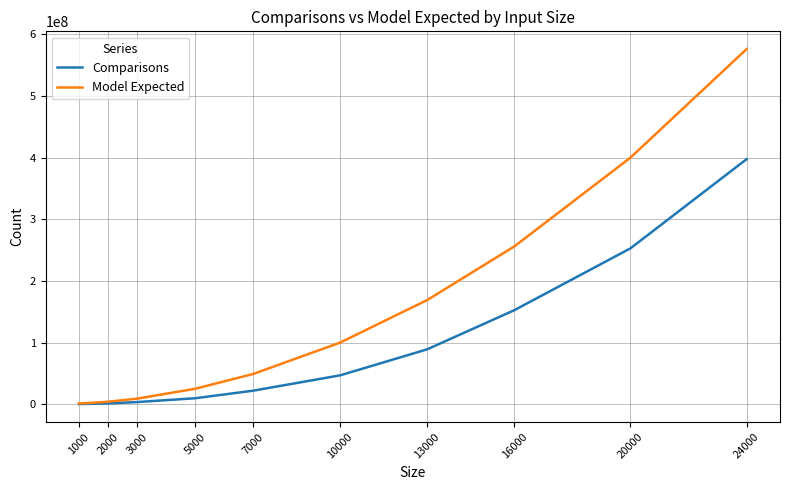

What is the total value across all series at 2000?

5234339